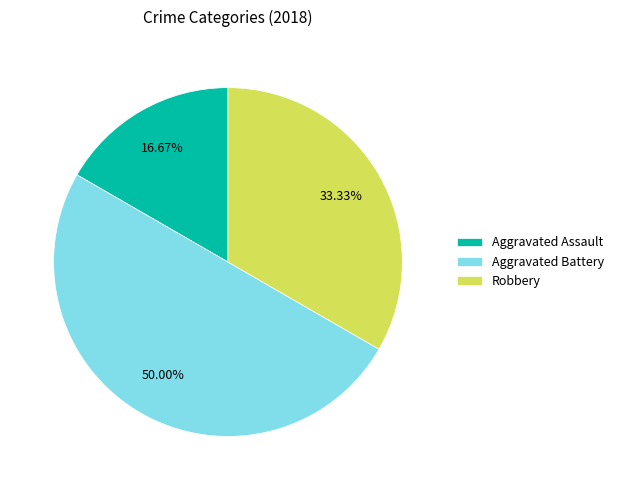

Between Aggravated Assault and Robbery, which is larger?

Robbery